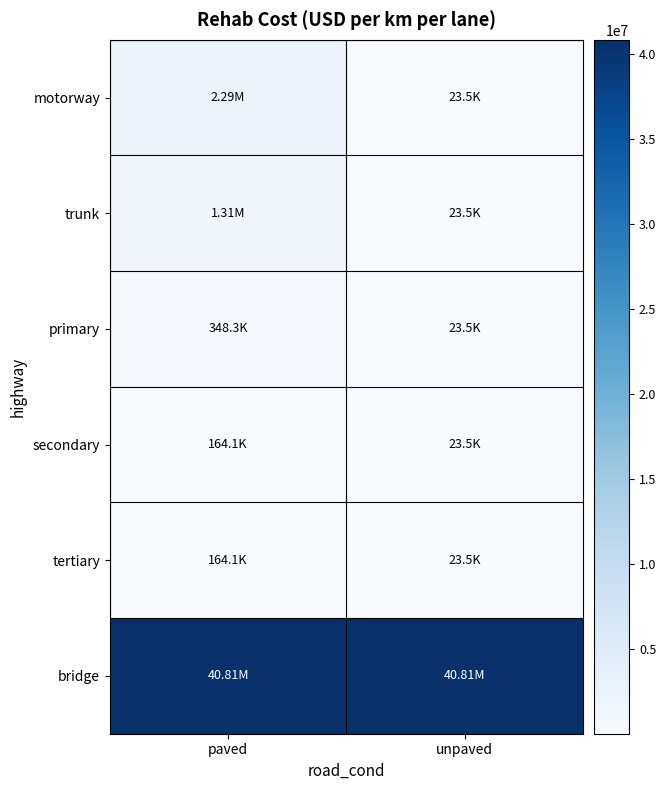

What is the total value across all series at paved?

45084326.0